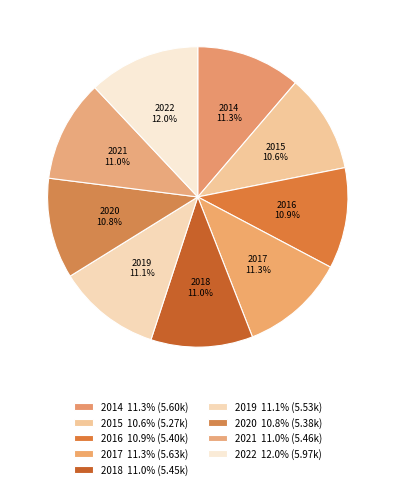

Do 2020 and 2014 together represent more than half of the pie?

No